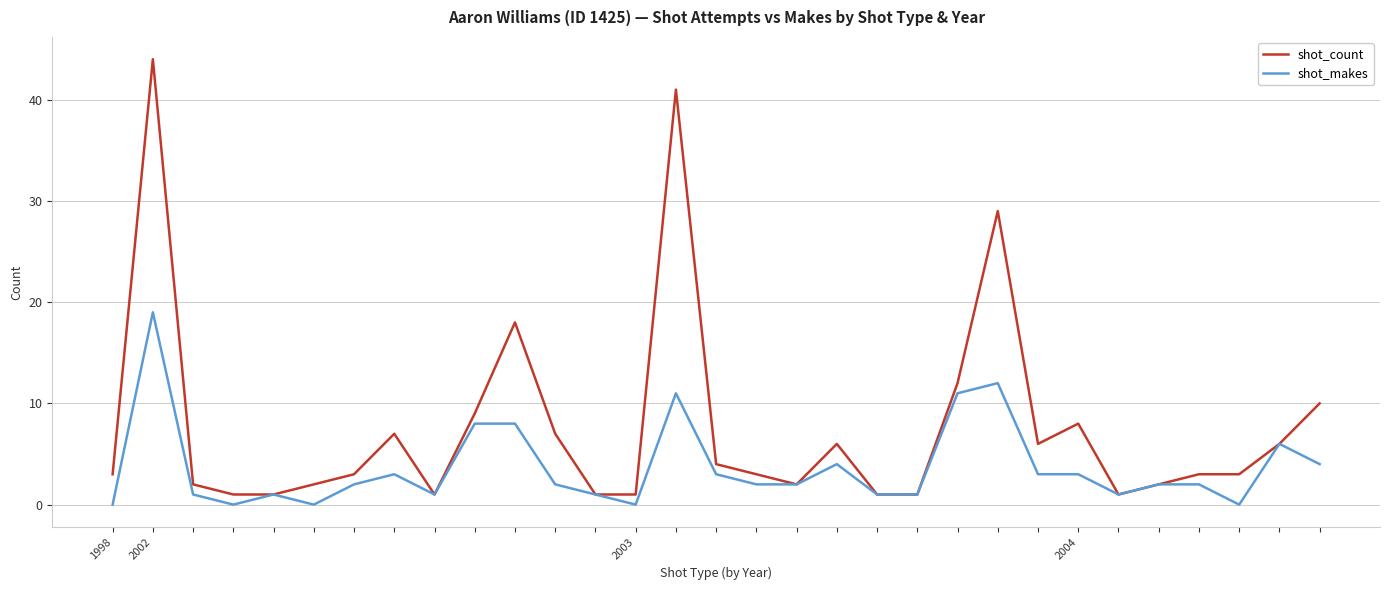

Which series has the largest total across all categories?

shot_count